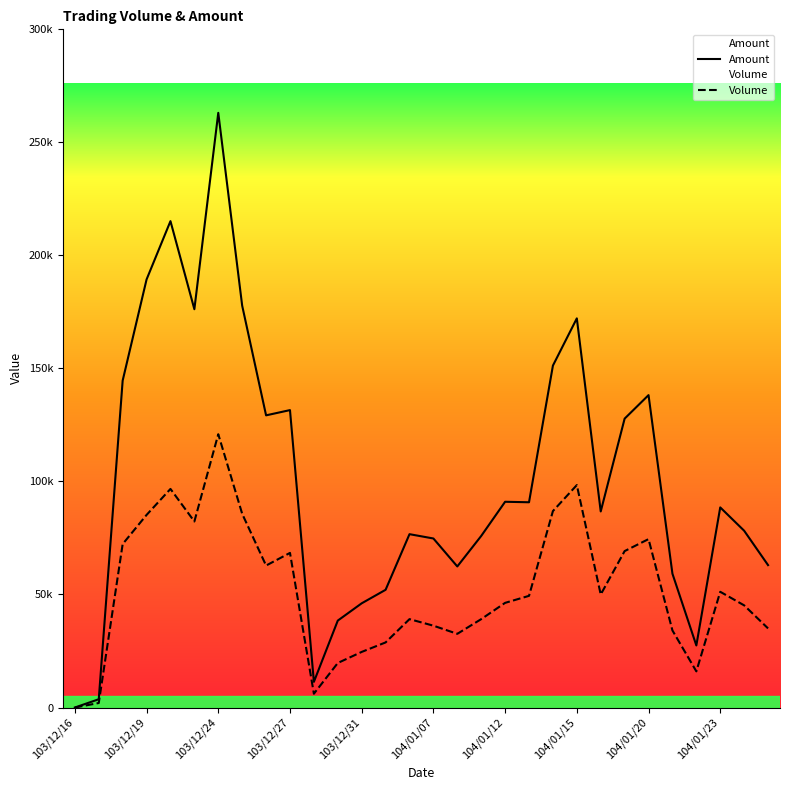

The value of Amount at 104/01/26 is 299558. True or false?

False